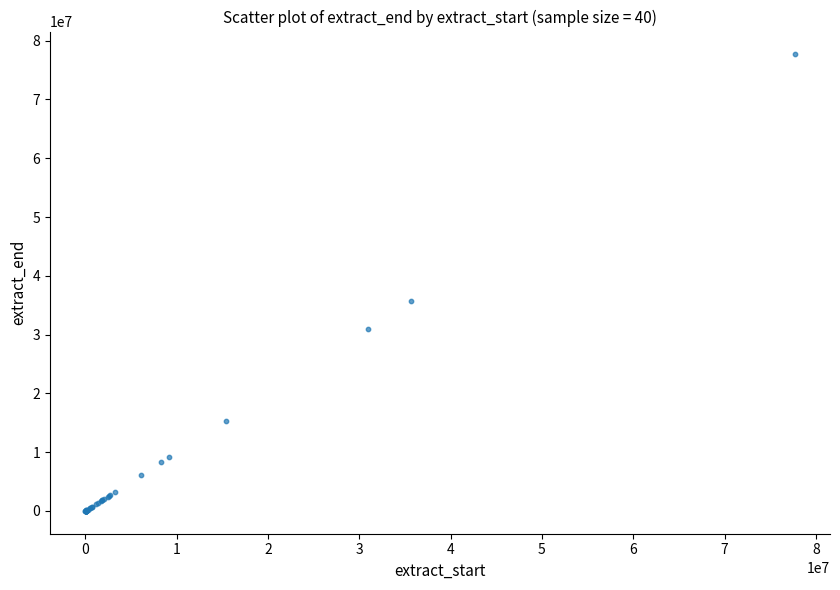

What Y value in the scatter plot is closest to 38837697?

35657093